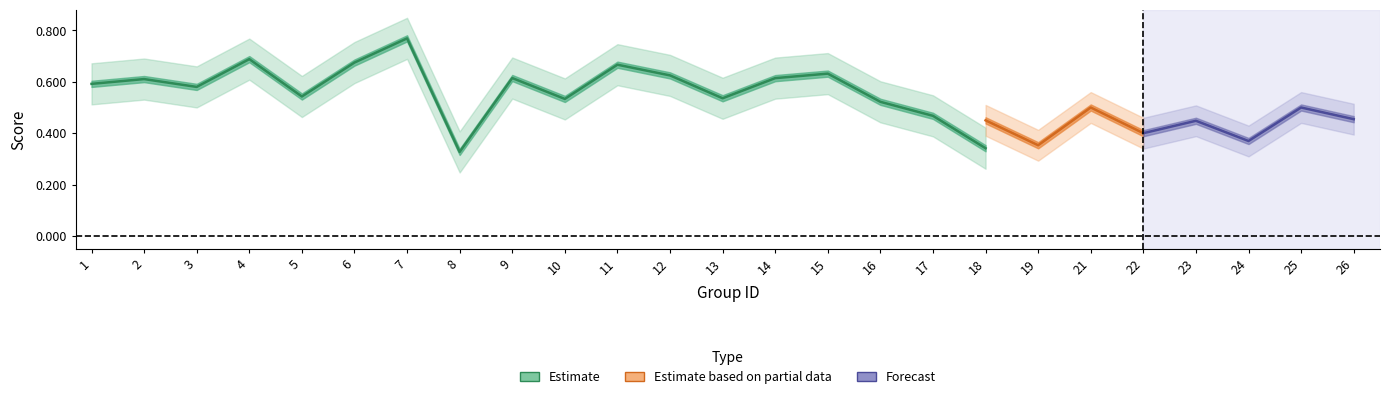

What is the greatest value displayed?

0.8